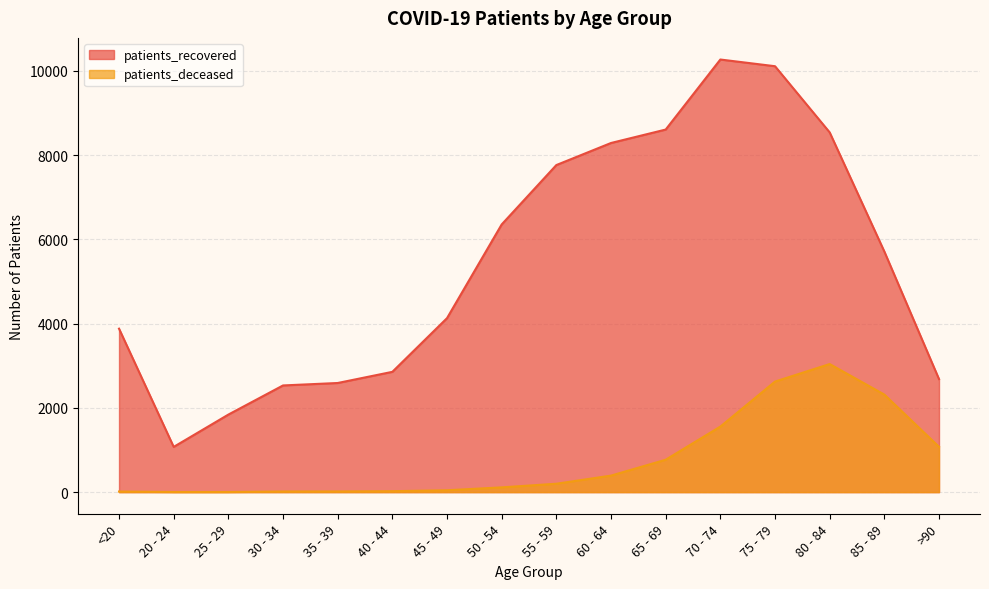

What is the difference between the maximum and minimum values in the patients_deceased series?

3038